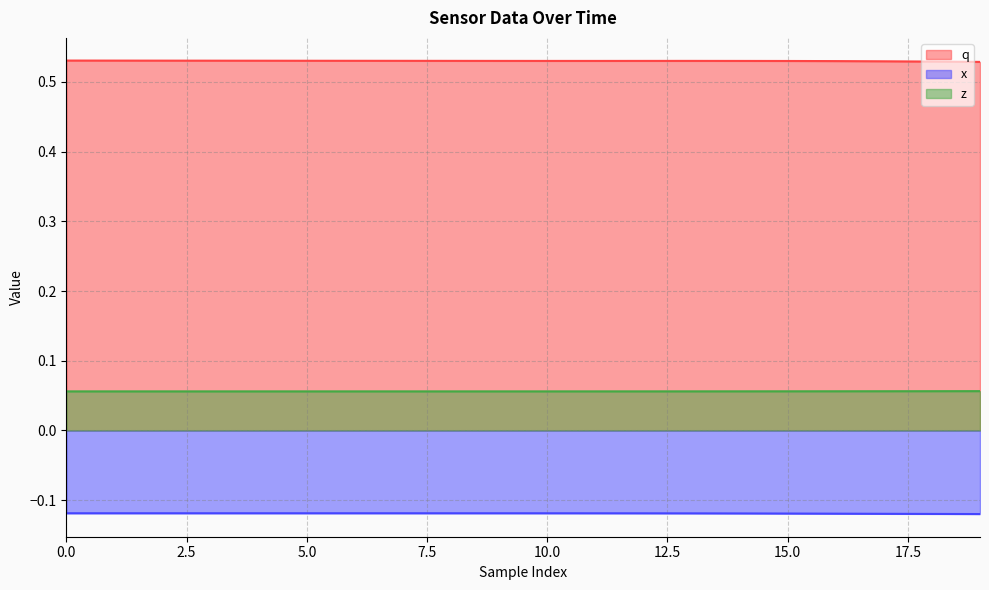

Rank the series by their maximum value, from highest to lowest.

q, z, x